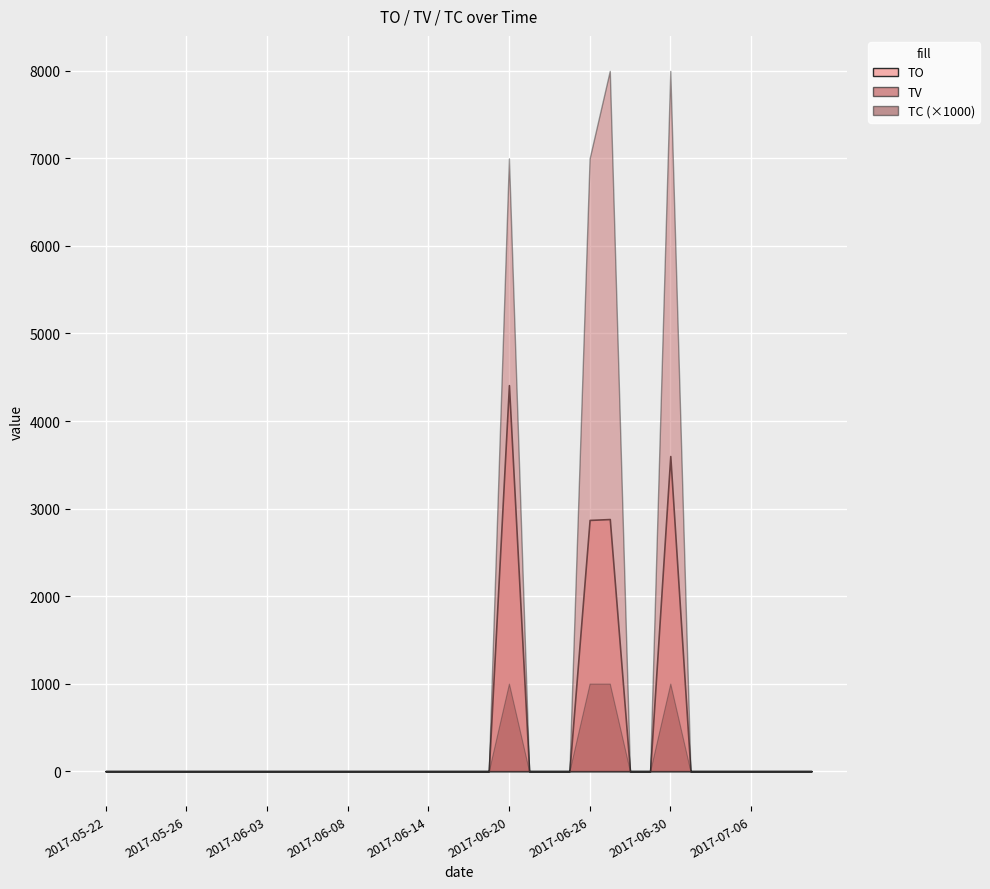

Between 2017-05-26 and 2017-06-03, which series saw the biggest shift?

TO